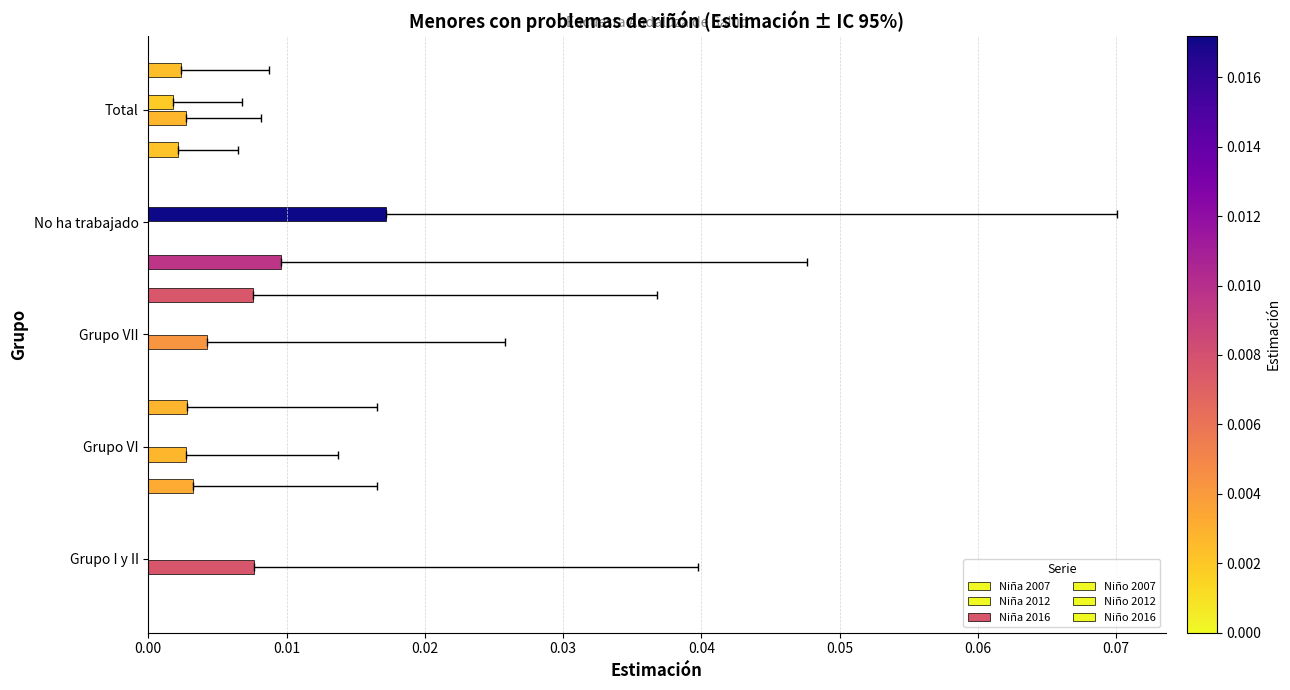

How many groups of bars are there?

5